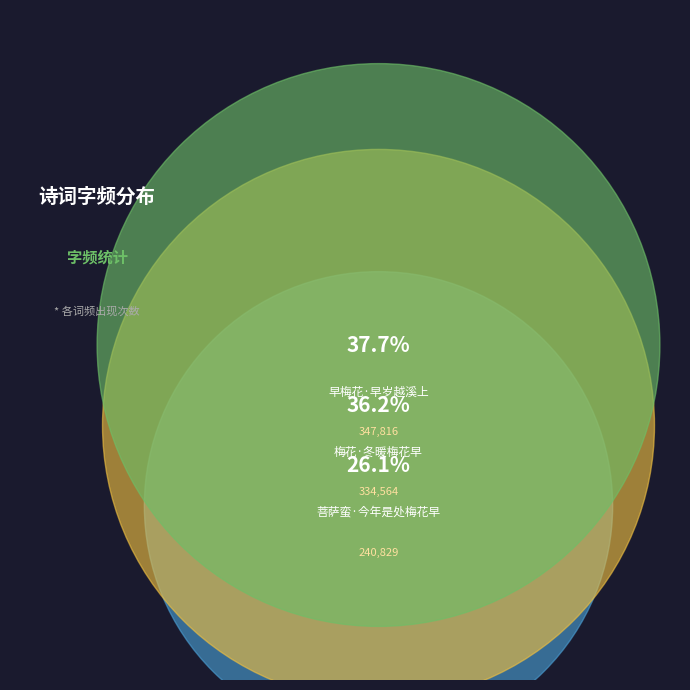

Rank the categories by value from highest to lowest.

早梅花·早岁越溪上, 梅花·冬暖梅花早, 菩萨蛮·今年是处梅花早